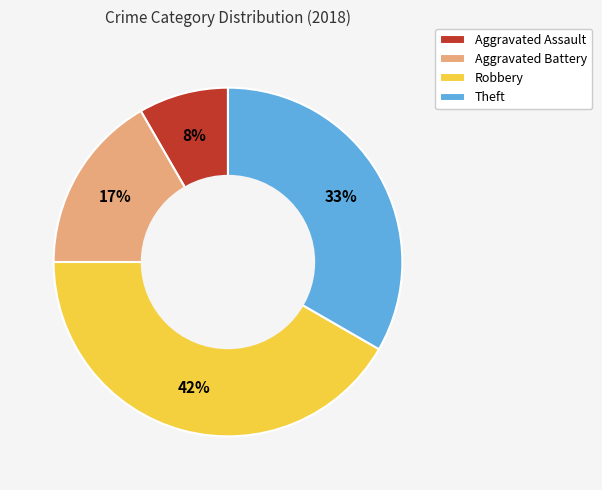

To the nearest percent, what is the average slice percentage?

25%